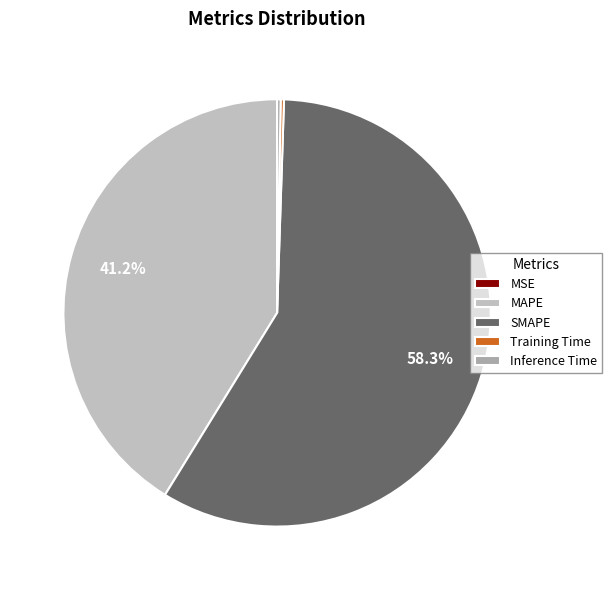

What percentage is NOT represented by MAPE?

58.8%